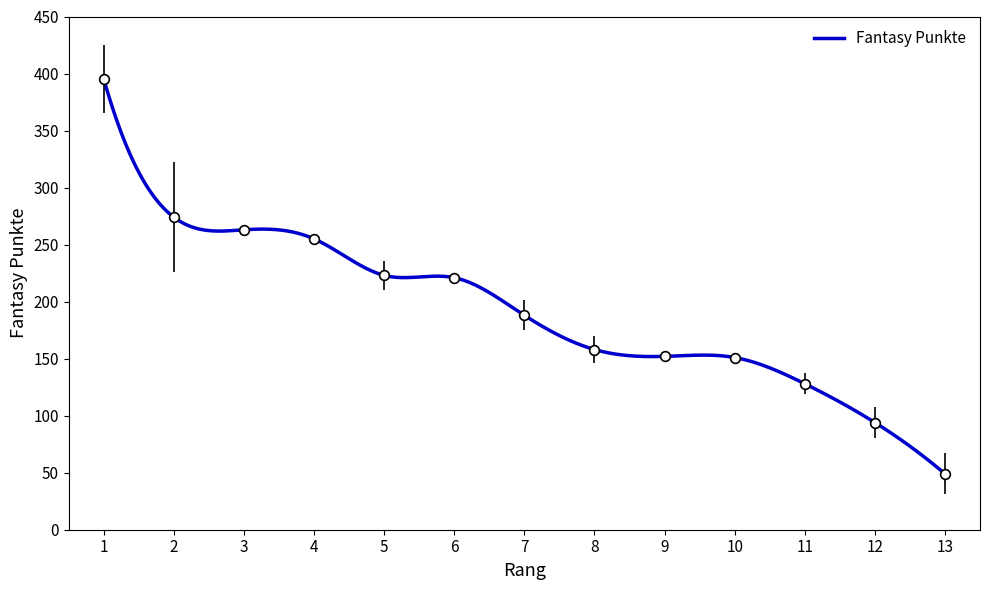

List the labels in order of value, largest first.

1, 2, 3, 4, 5, 6, 7, 8, 9, 10, 11, 12, 13